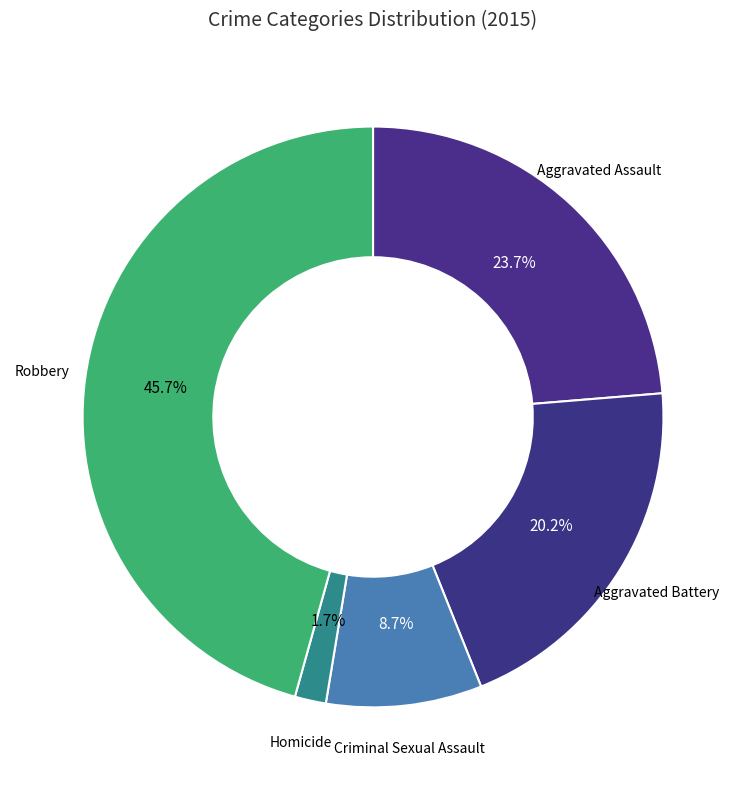

What percentage is the Aggravated Assault slice, to the nearest percent?

24%